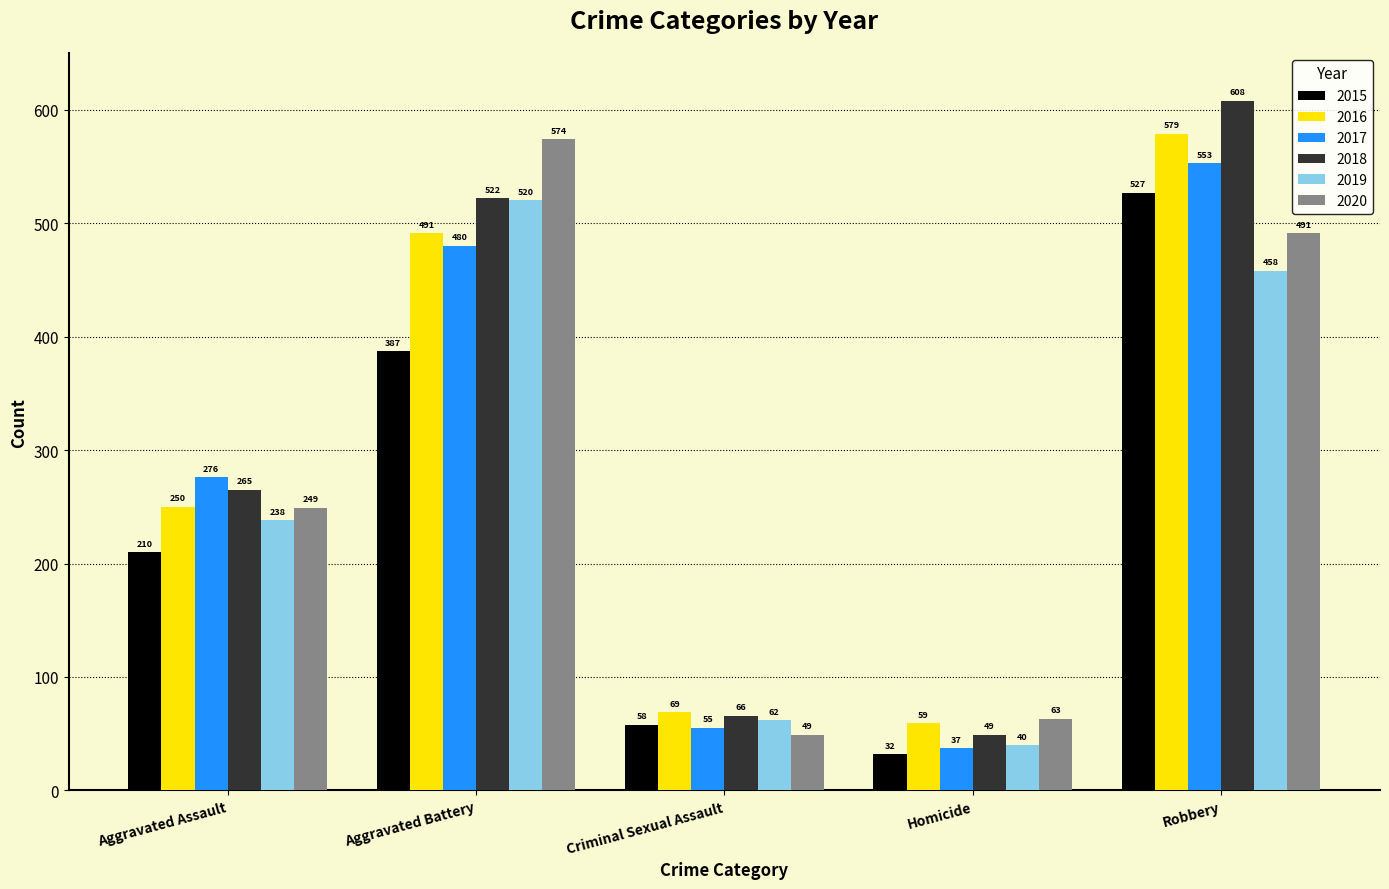

Reading left to right, what are all the values shown in this chart?

2015: 210	387	58	32	527
2016: 250	491	69	59	579
2017: 276	480	55	37	553
2018: 265	522	66	49	608
2019: 238	520	62	40	458
2020: 249	574	49	63	491